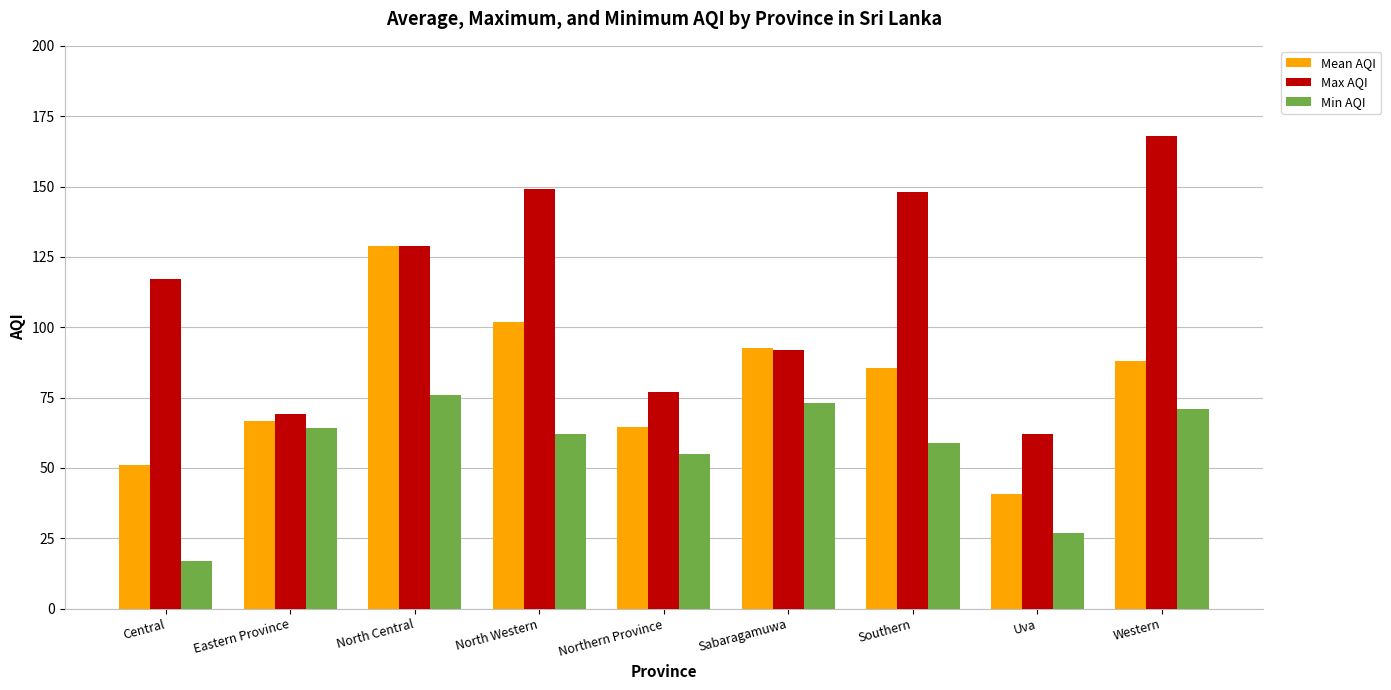

Rank the categories by Min AQI value from lowest to highest.

Central, Uva, Northern Province, Southern, North Western, Eastern Province, Western, Sabaragamuwa, North Central